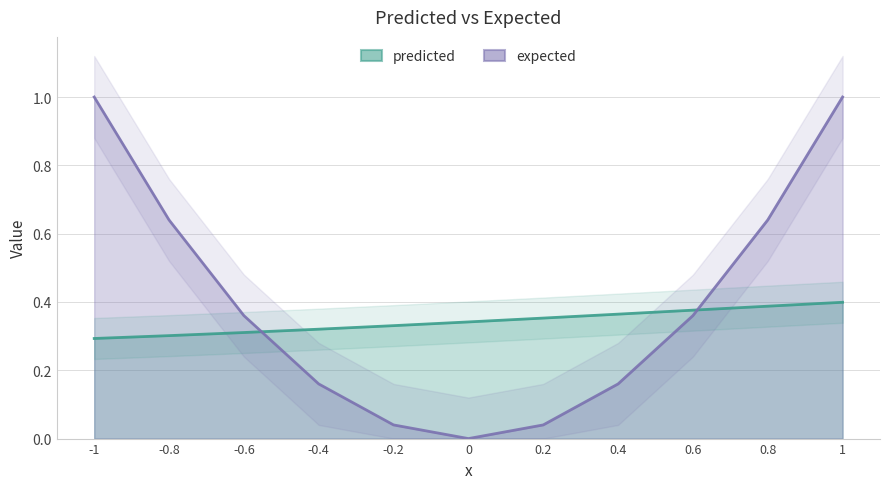

True or false: predicted and expected intersect in this chart.

True